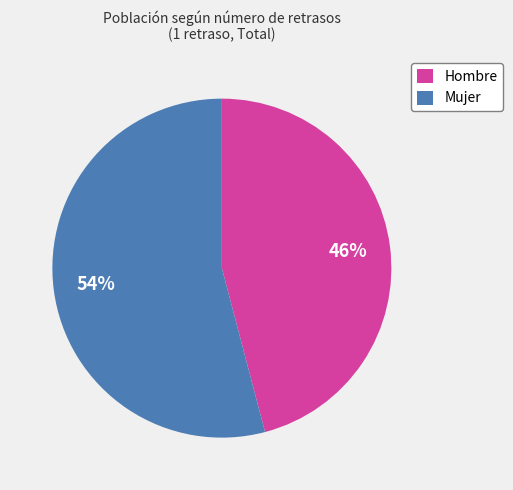

The Mujer slice represents 54% of the pie. True or false?

True